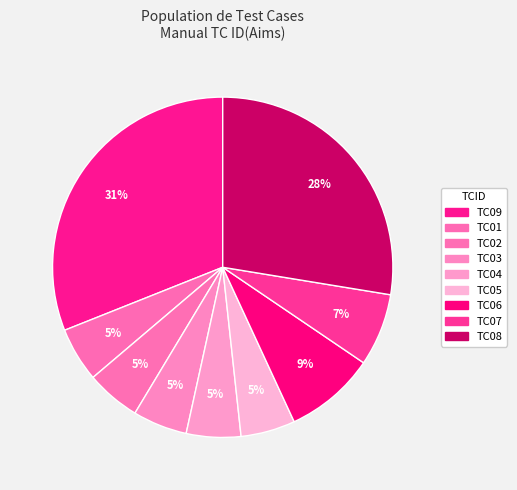

What portion of the pie excludes TC01?

94.8%